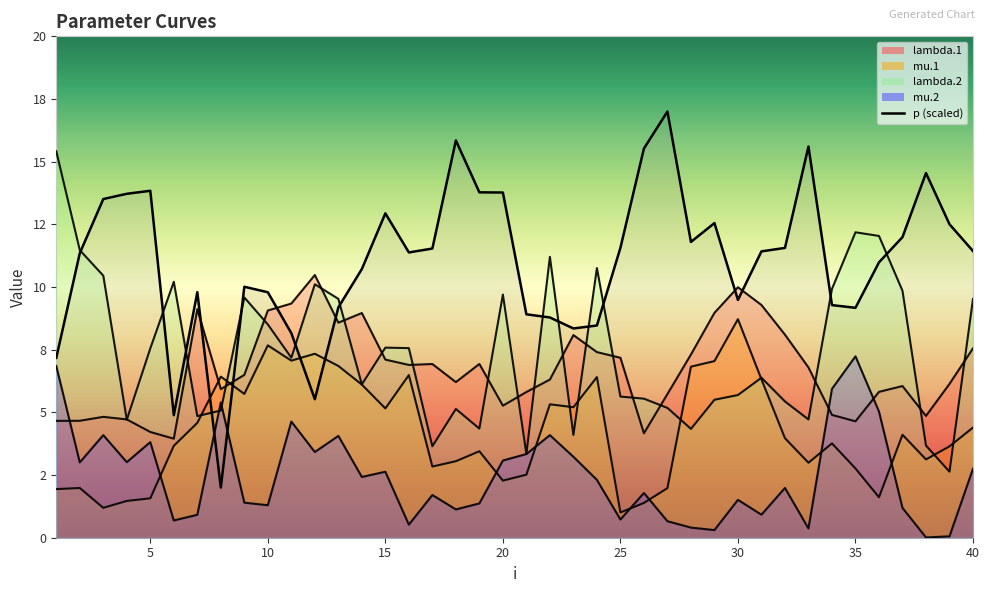

At which label is the value closest to 9?

20